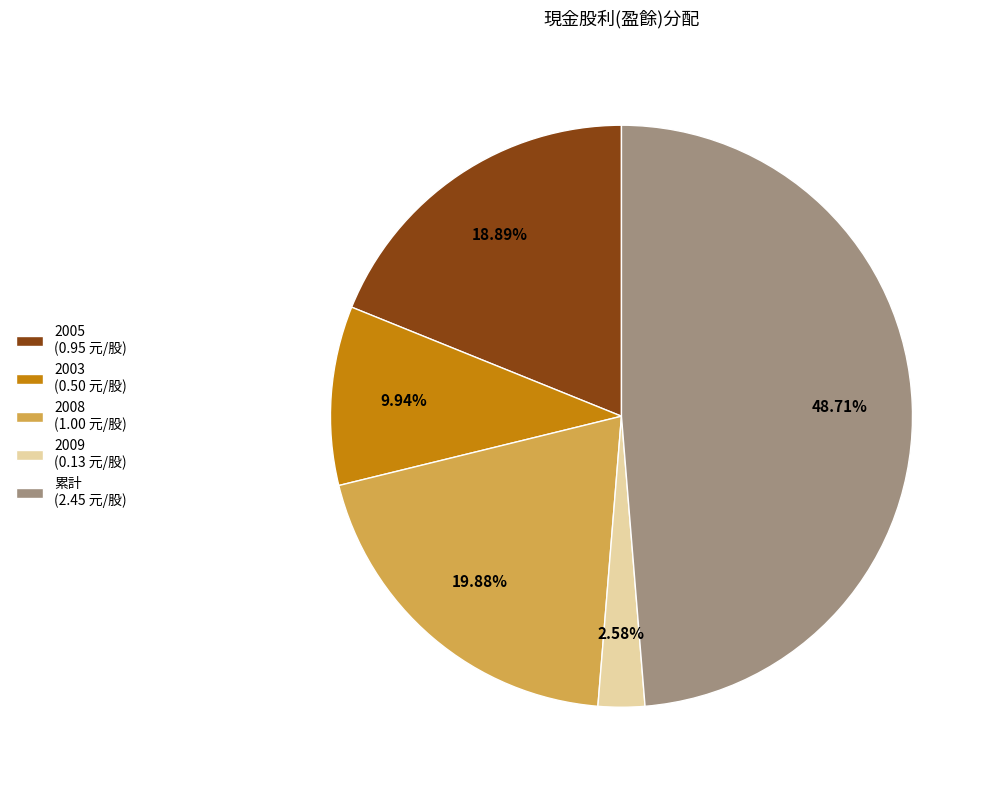

To the nearest percent, what is the difference between the largest and smallest slice percentages?

46%